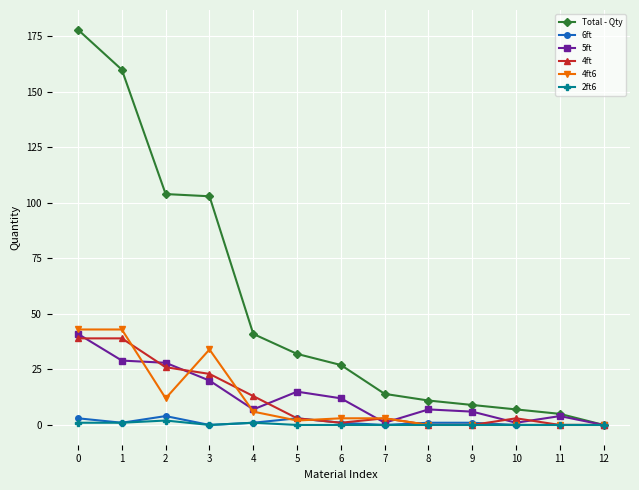

What is the difference between the highest and lowest values at 3?

103